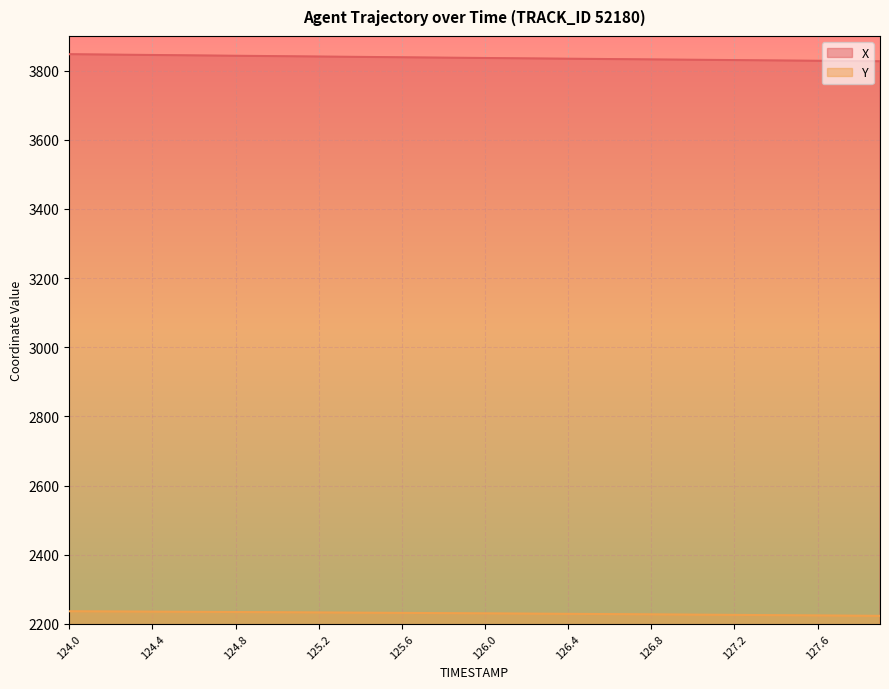

What is the highest value of the Y series?

2236.4